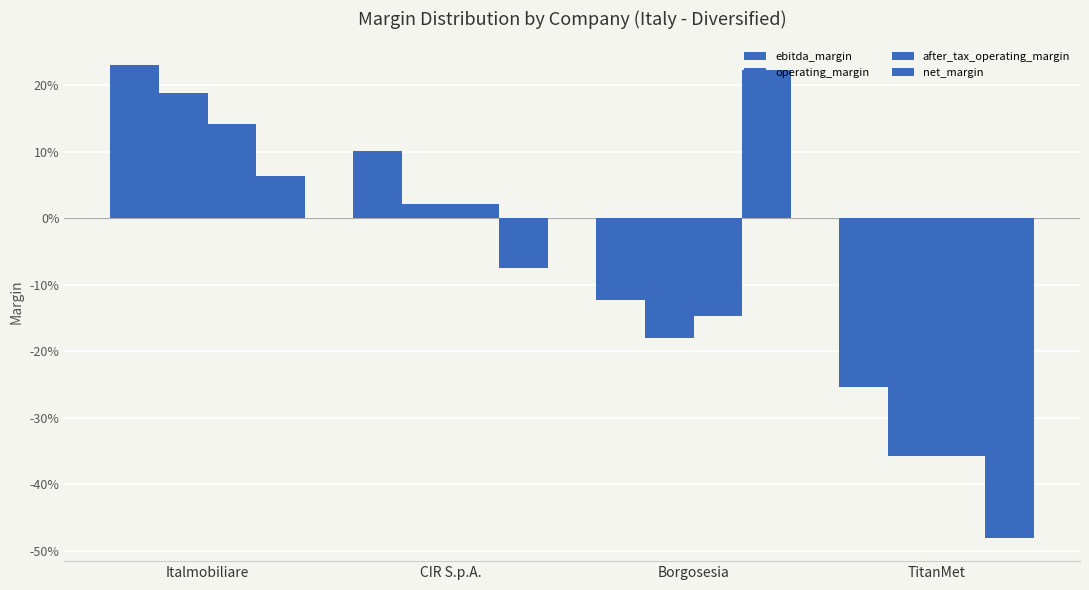

At TitanMet, list the series in order from smallest to largest.

net_margin, operating_margin, after_tax_operating_margin, ebitda_margin